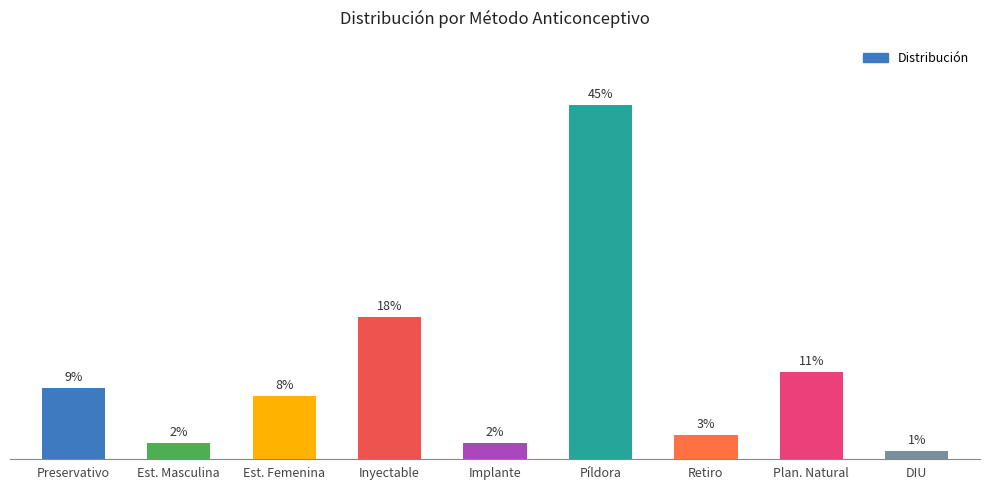

Are the bars horizontal?

No